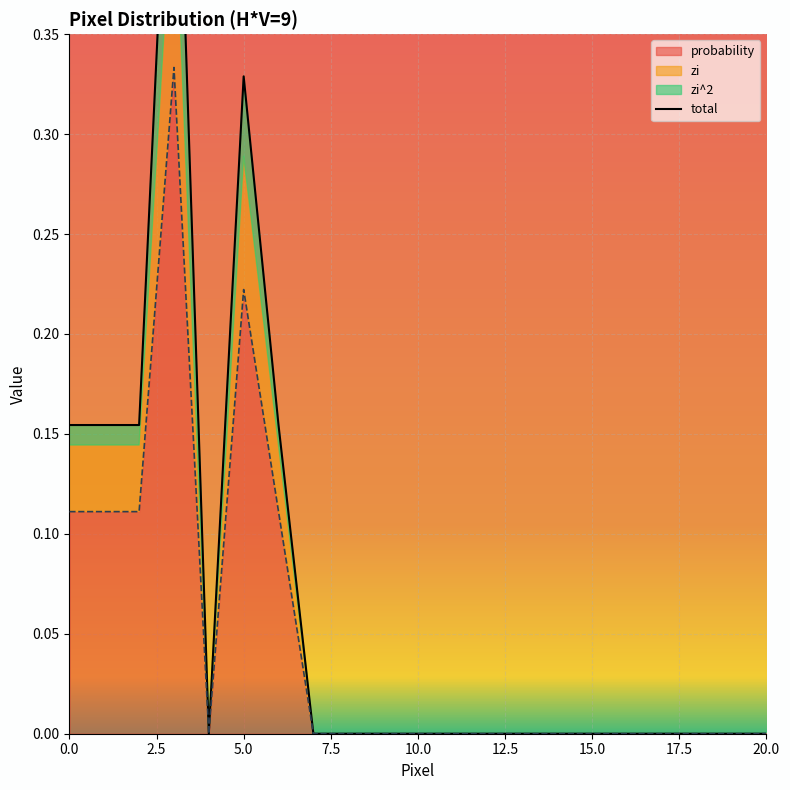

Where is the first local maximum for zi?

3